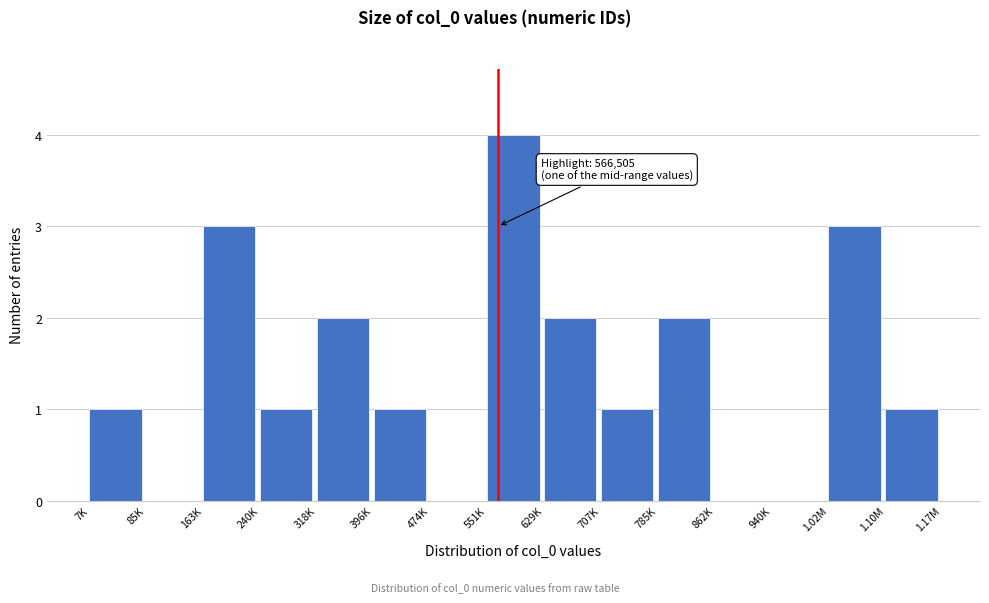

Reading left to right, extract all data points from this chart.

7K=1	85K=0	163K=3	240K=1	318K=2	396K=1	474K=0	551K=4	629K=2	707K=1	785K=2	862K=0	940K=0	1.02M=3	1.10M=1